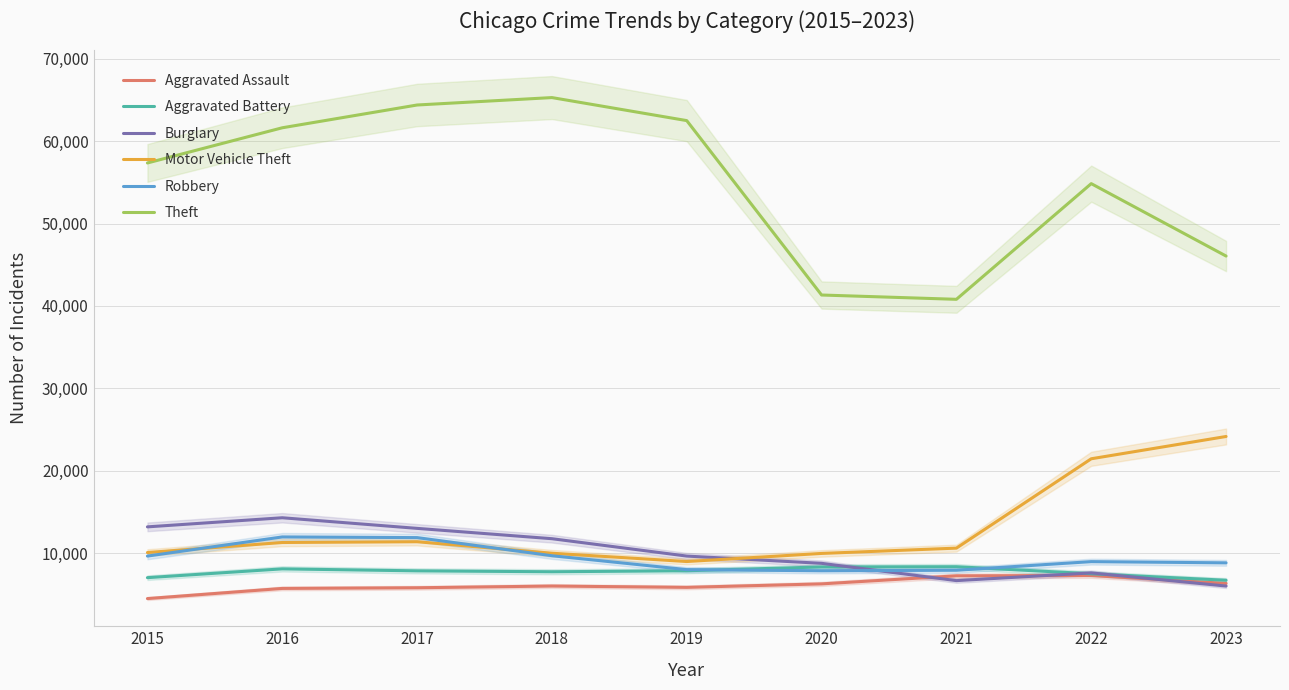

At which label does Aggravated Assault reach its peak?

2022